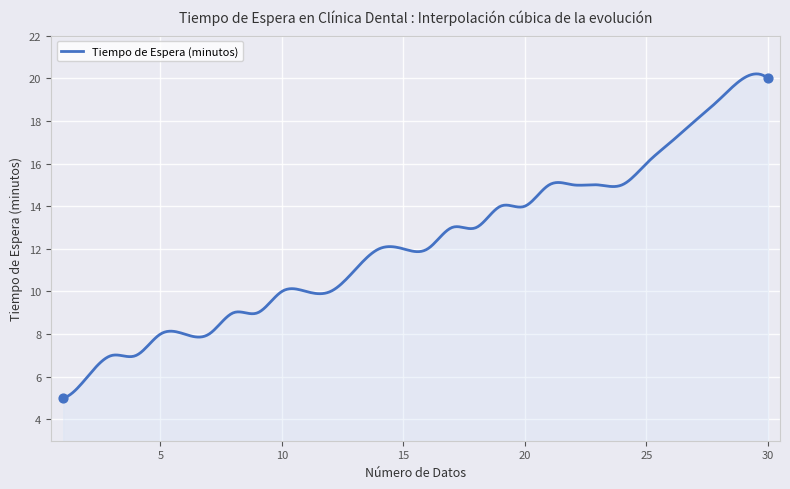

What is the difference between the maximum and minimum values?

15.2